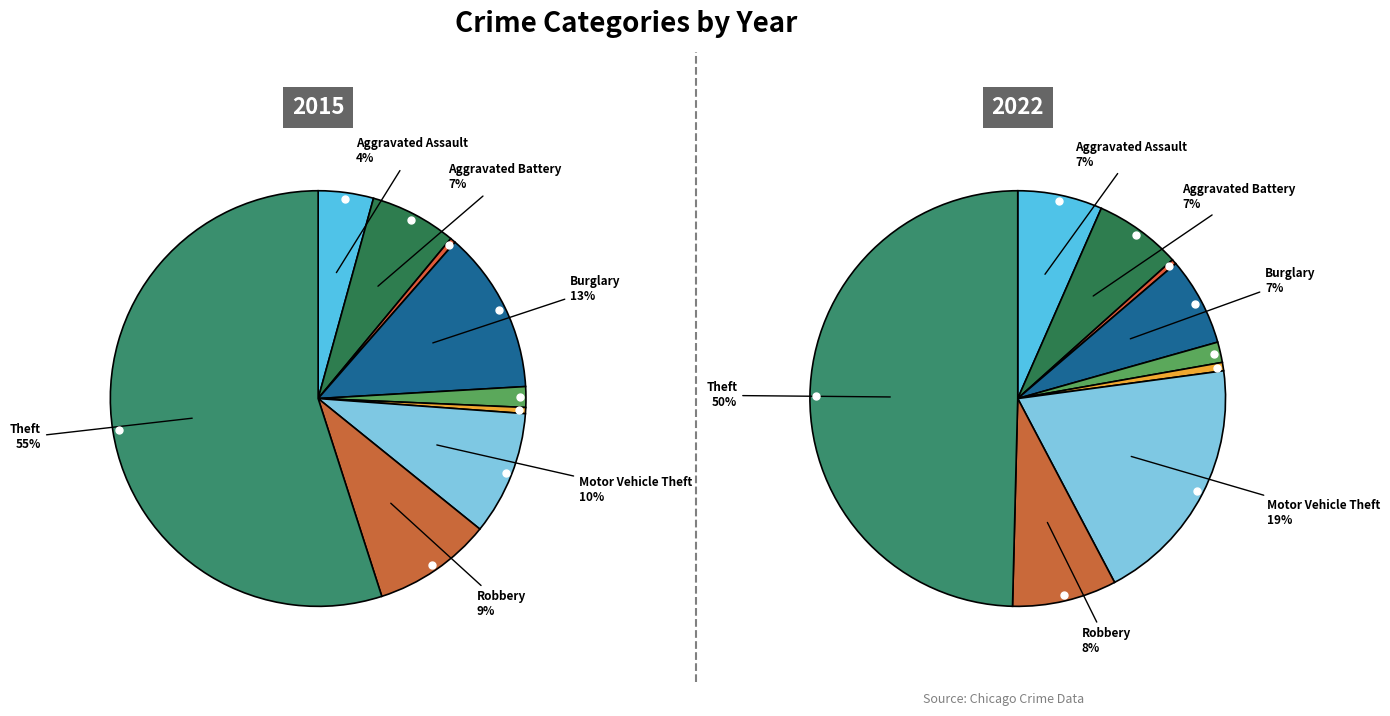

The Aggravated Assault slice represents 7% of the pie. True or false?

True